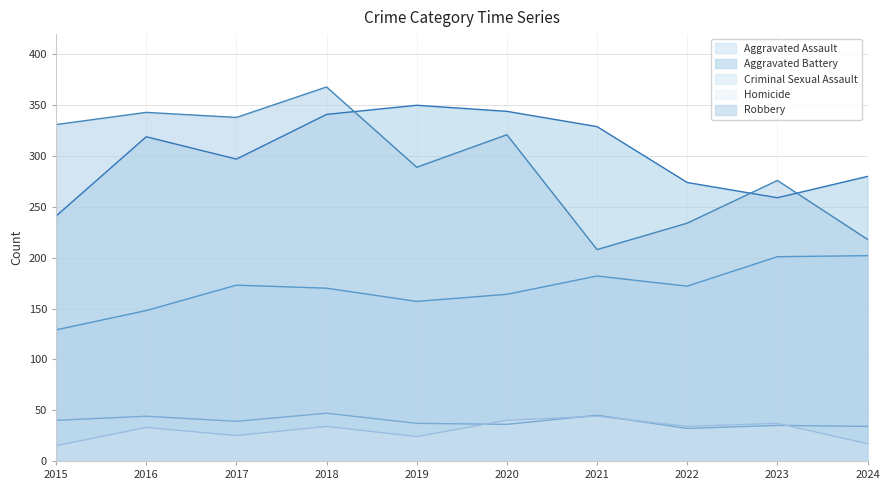

How many categories are shown in the chart?

10